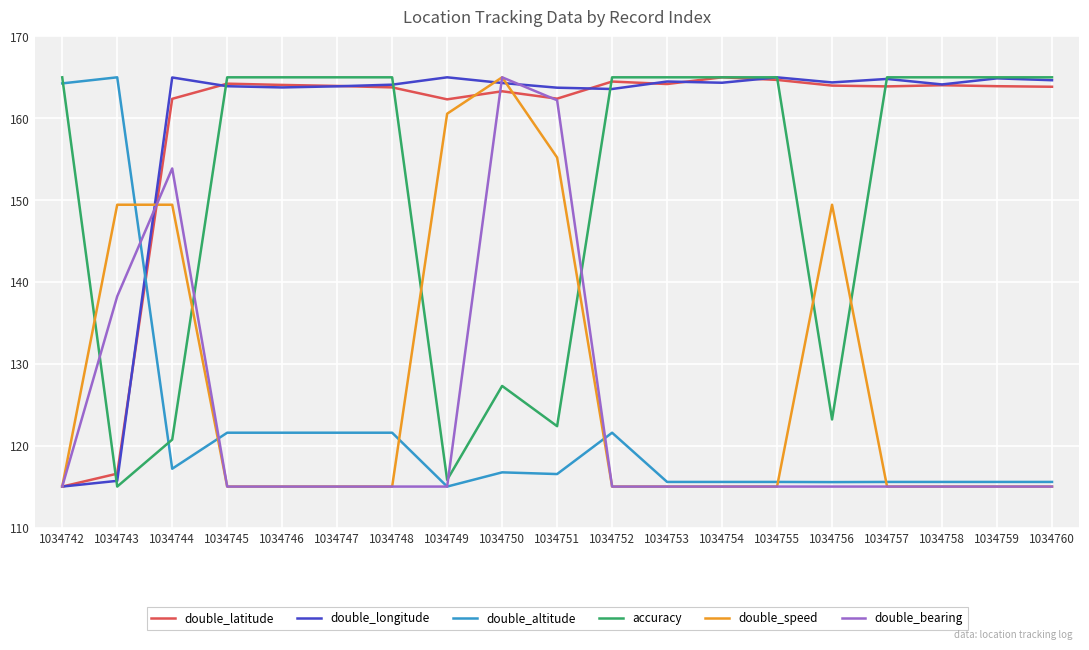

True or false: double_speed has more than 1 points higher than both neighbors.

True